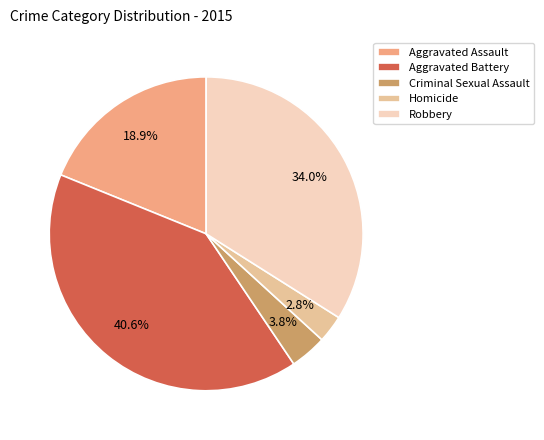

Is it true that Aggravated Battery is 35% of the pie?

False